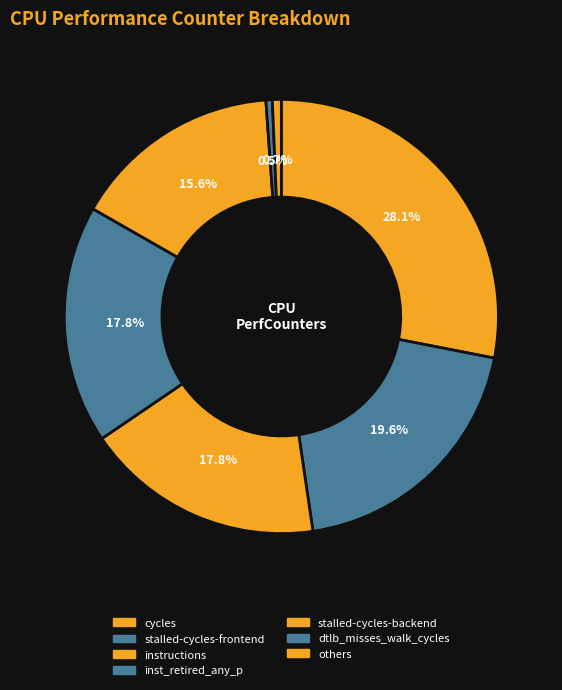

How many segments does this pie chart have?

7